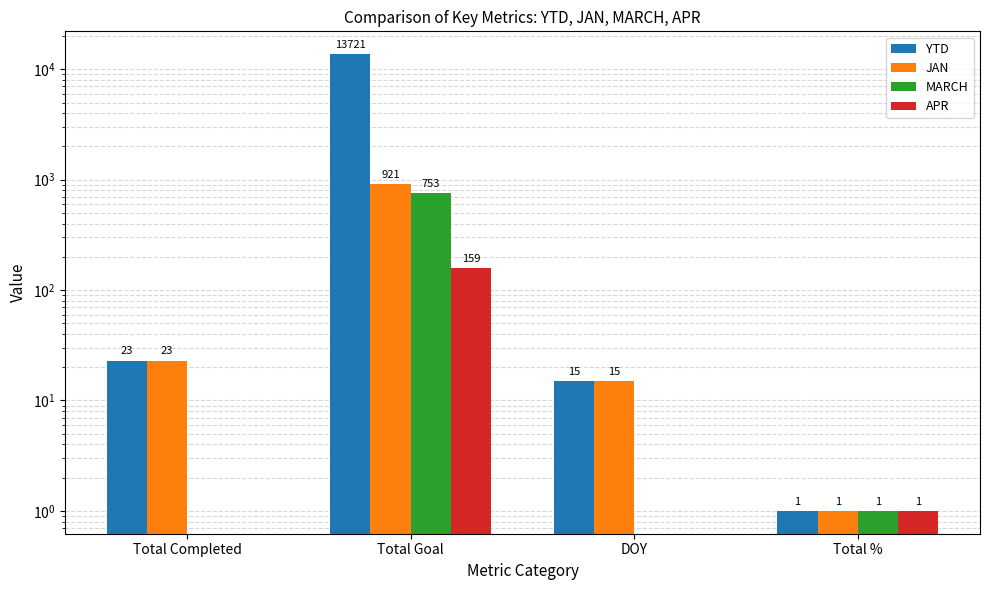

What is the label of the 2nd bar from the left?

Total Goal